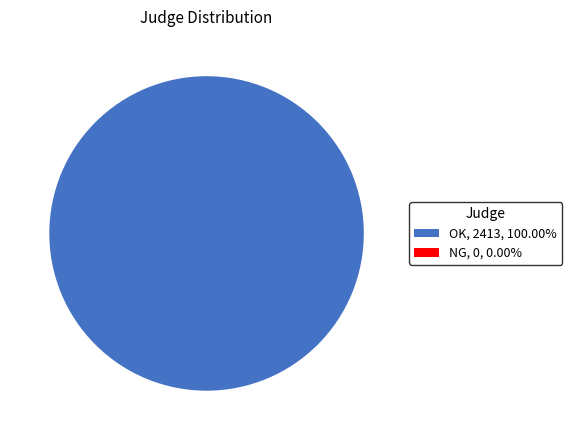

Combined, what portion of the pie is OK and NG?

100.0%